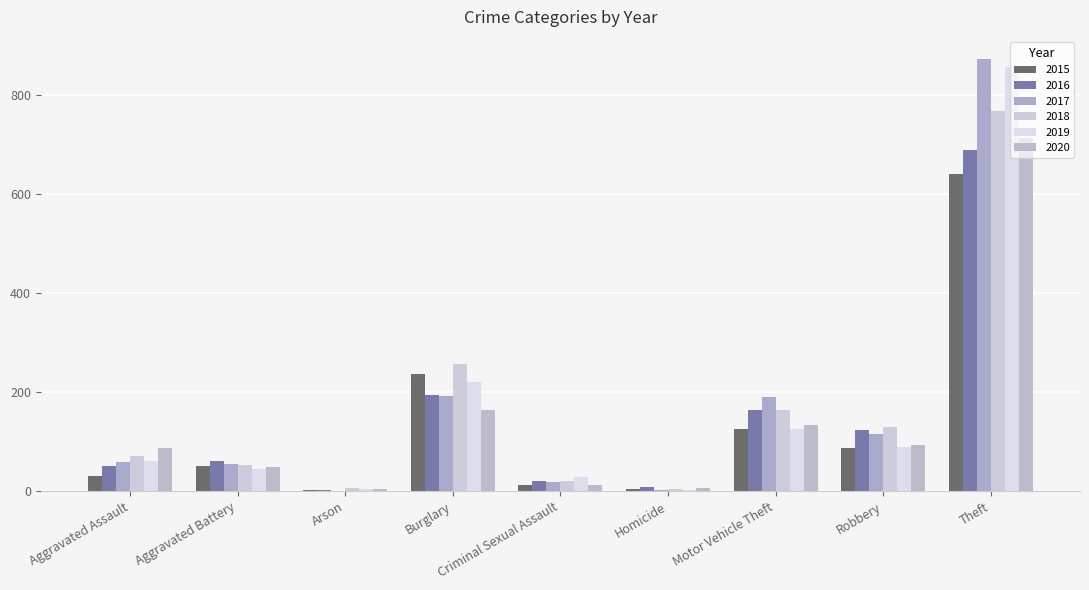

How many series are shown in this chart?

6